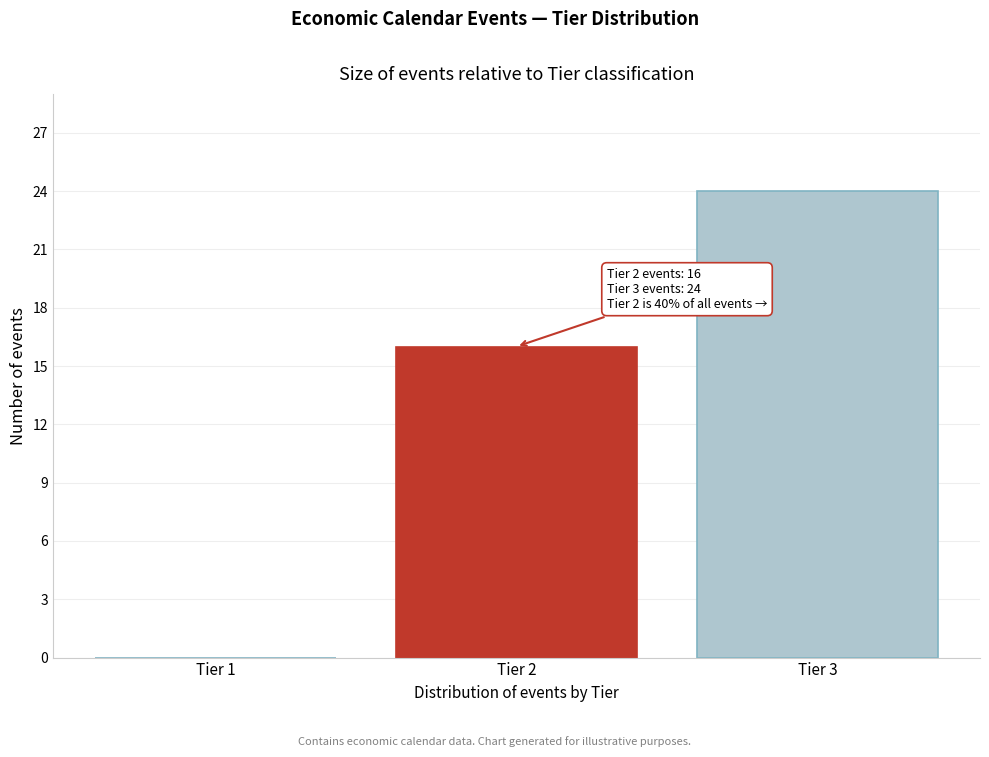

Reading left to right, list all the values displayed in this chart.

Tier 1=0	Tier 2=16	Tier 3=24